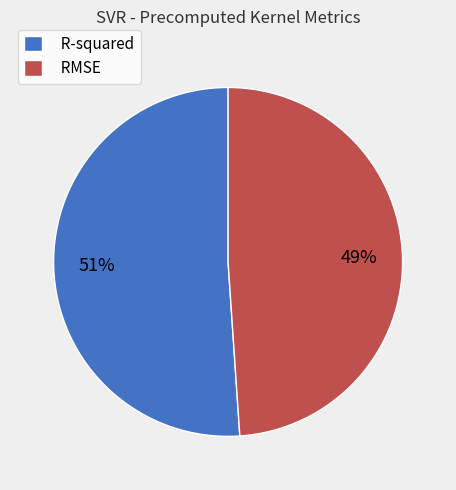

What percentage is the RMSE slice, to the nearest percent?

49%